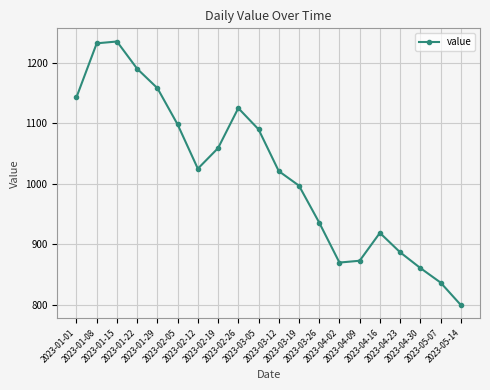

What is the value of the 9th point from the left?

1125